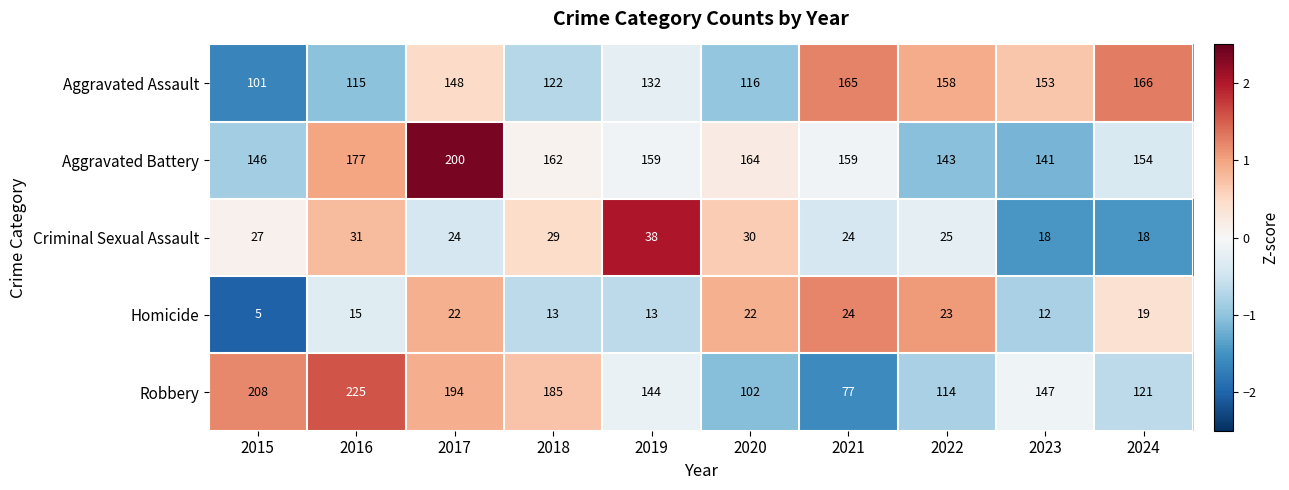

True or false: Aggravated Assault has a value of 106 at 2023.

False